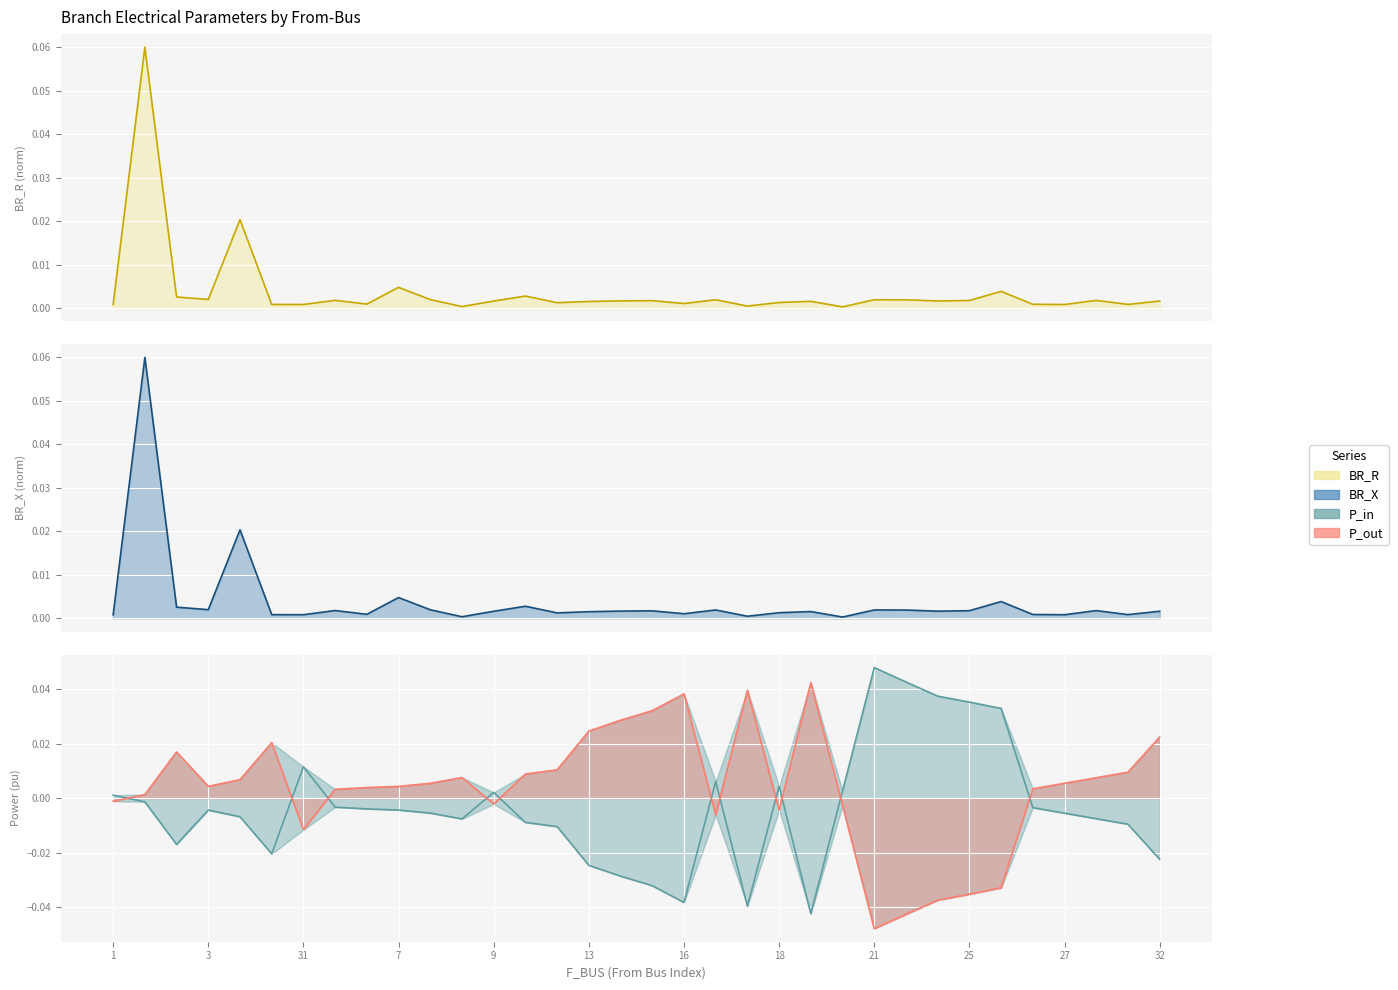

True or false: P_in and P_out cross at least once.

True